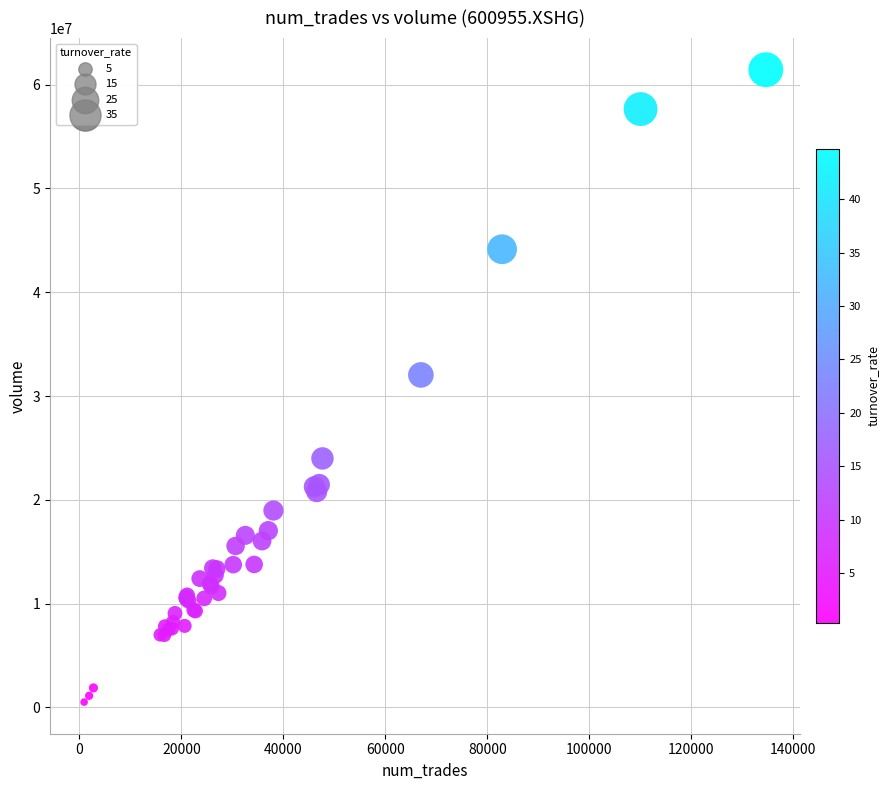

What Y value in the scatter plot is closest to 30977160?

32034133